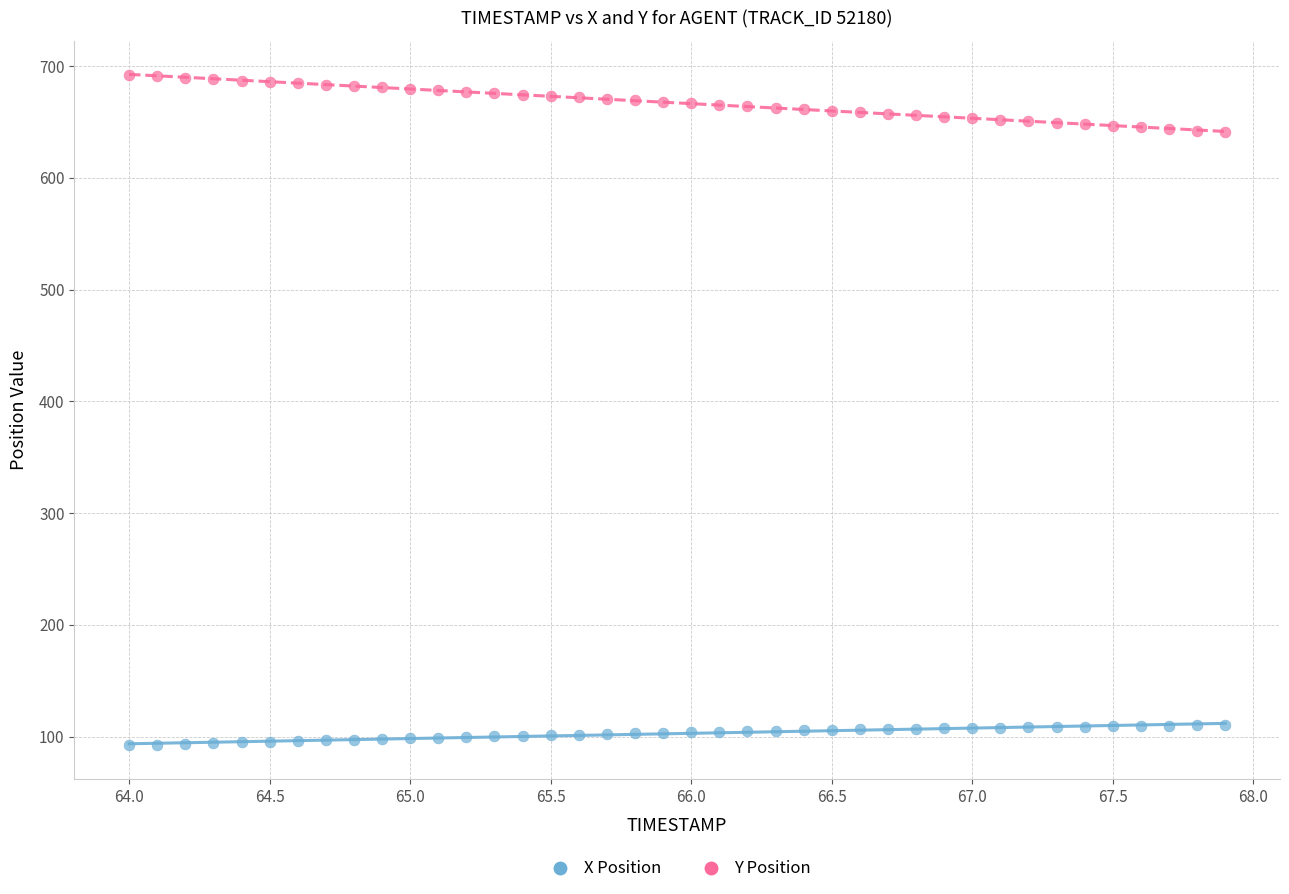

Across all data points, what is the range of X values (max minus min)?

3.9